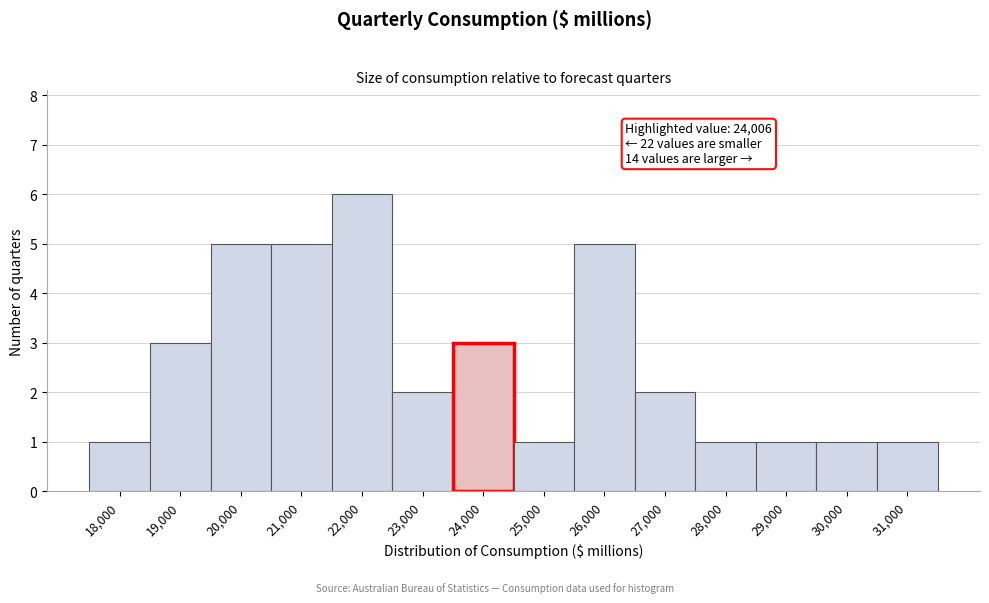

Reading right to left, extract all data points from this chart.

1	1	1	1	2	5	1	3	2	6	5	5	3	1